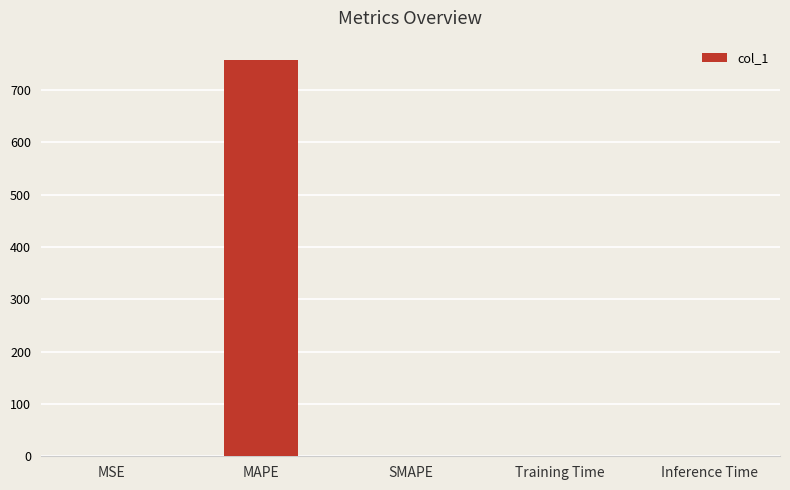

What value does the data have at MAPE?

756.2